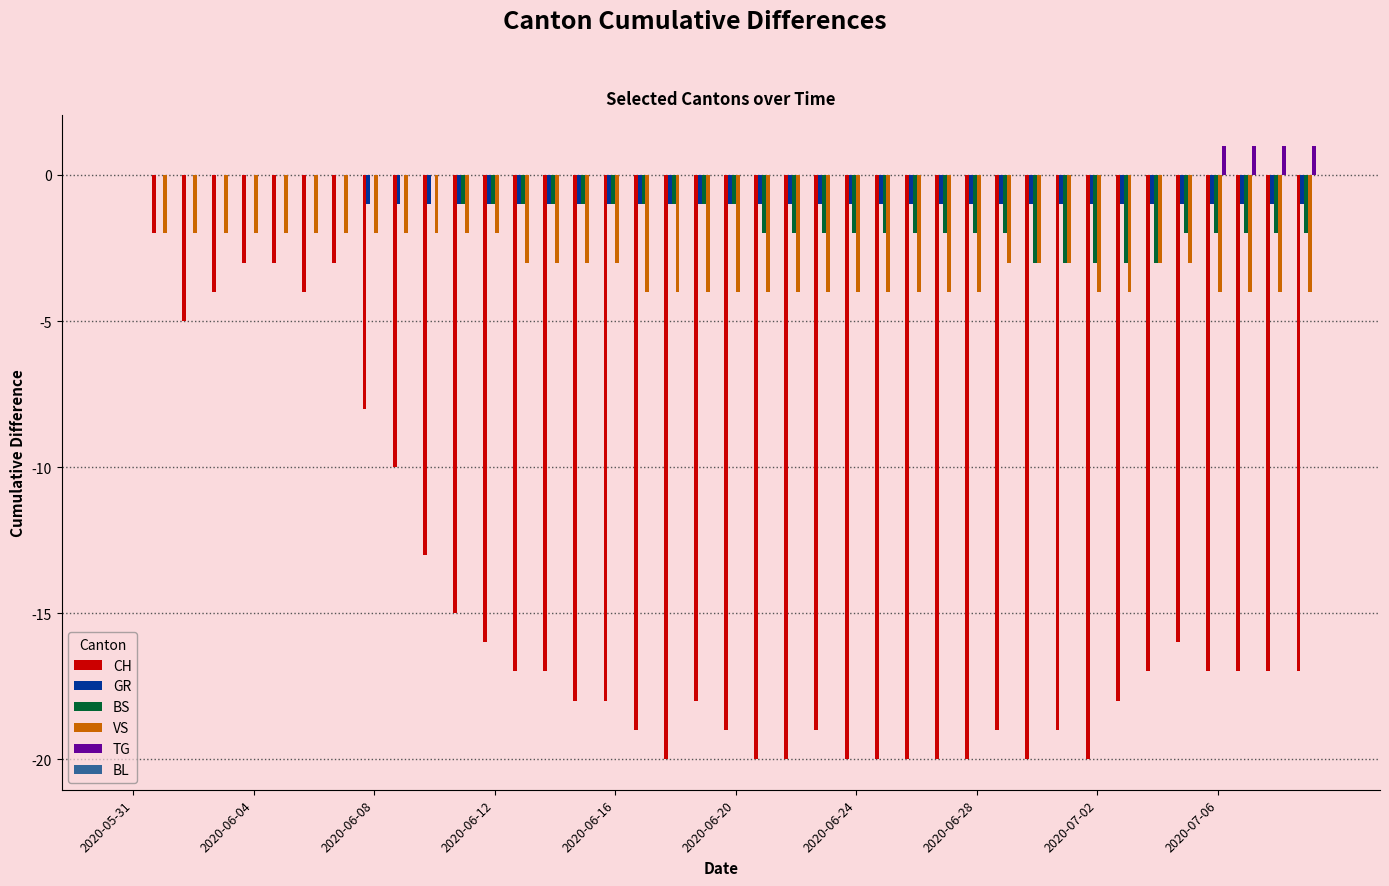

What is the sum of all GR values?

-32